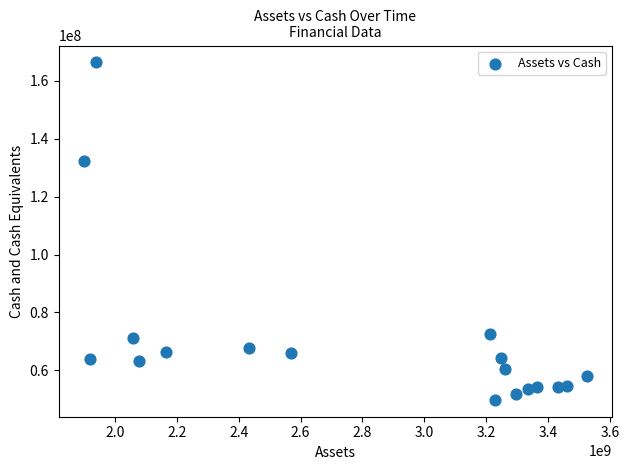

What is the range of Y values (max minus min)?

116610000